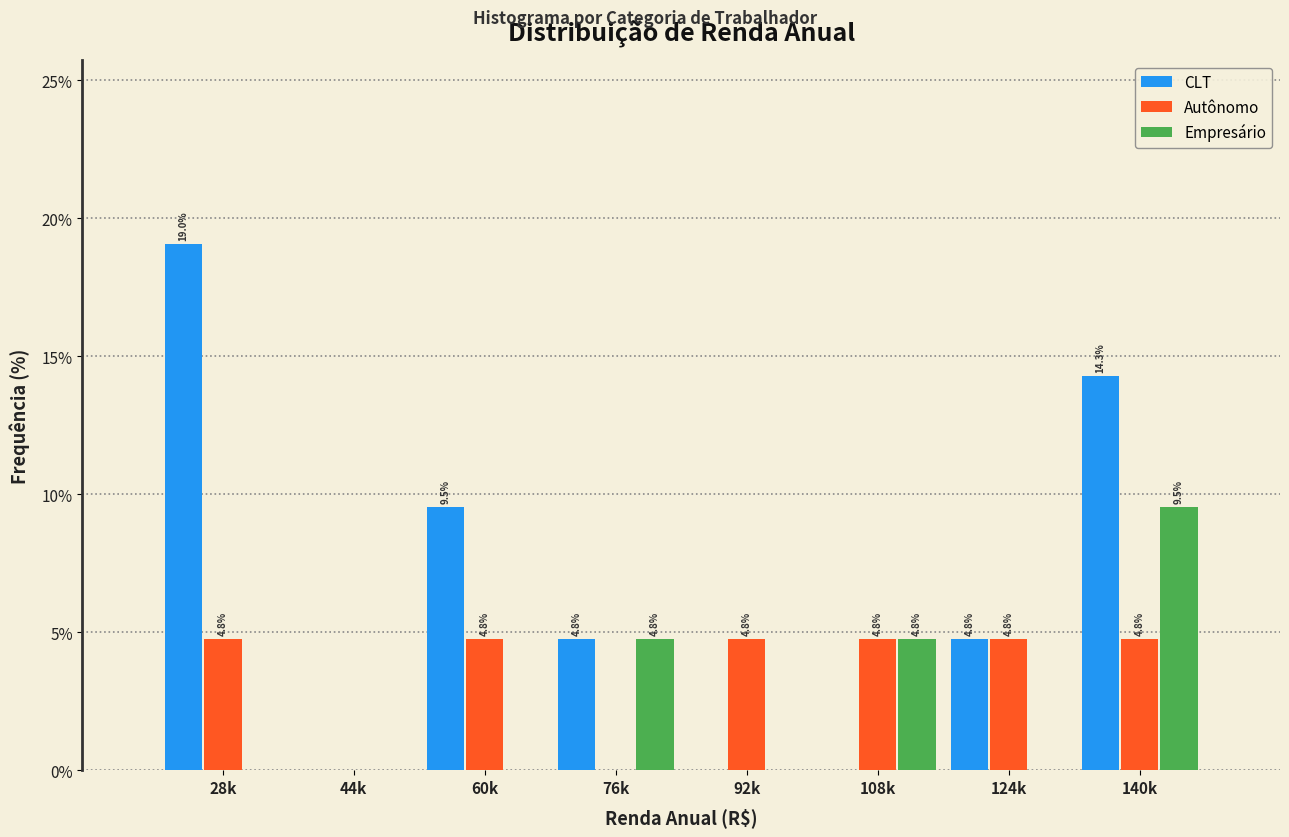

Reading right to left, transcribe all the data shown in this chart.

CLT: 140k=14.3	124k=4.8	108k=0.0	92k=0.0	76k=4.8	60k=9.5	44k=0.0	28k=19.0
Autônomo: 140k=4.8	124k=4.8	108k=4.8	92k=4.8	76k=0.0	60k=4.8	44k=0.0	28k=4.8
Empresário: 140k=9.5	124k=0.0	108k=4.8	92k=0.0	76k=4.8	60k=0.0	44k=0.0	28k=0.0